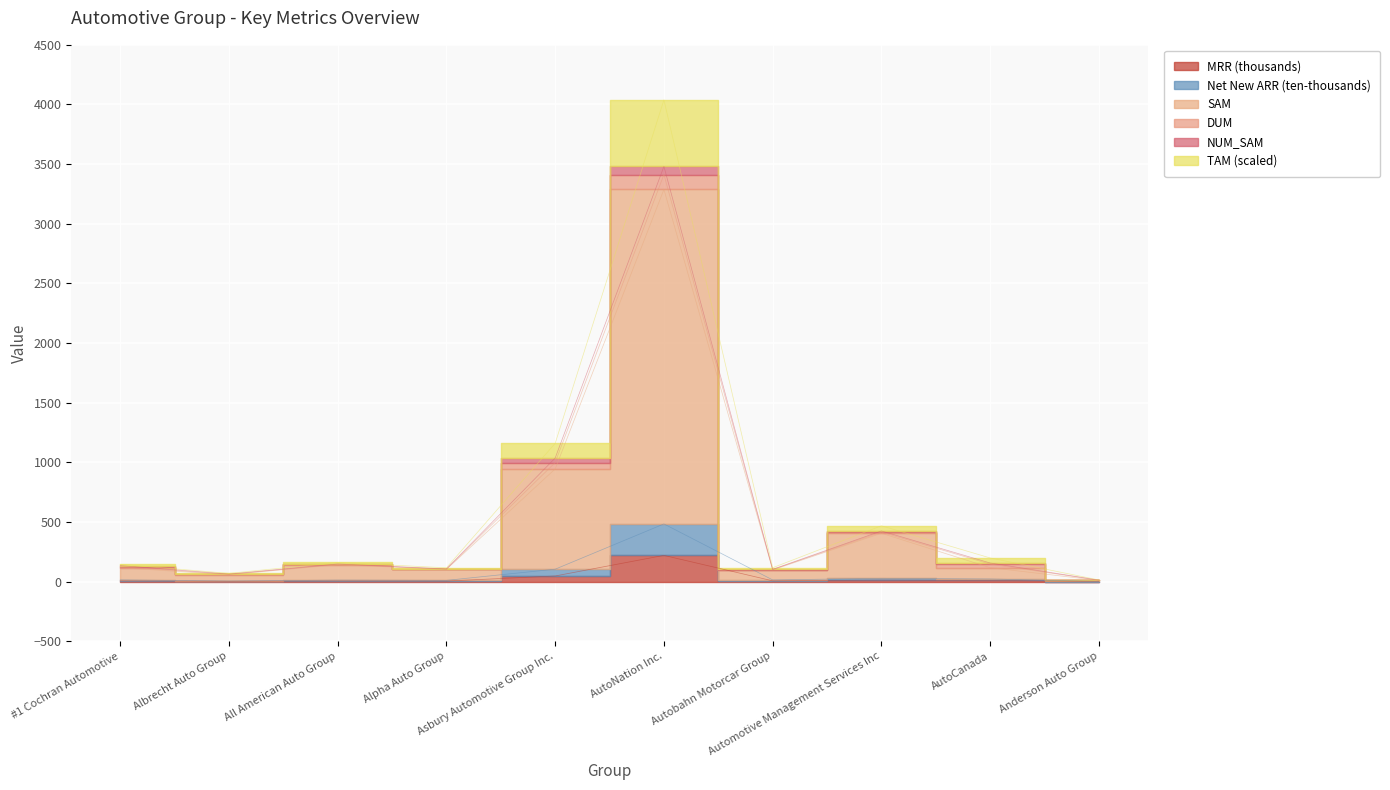

Where is the first local minimum for Net New ARR?

Albrecht Auto Group